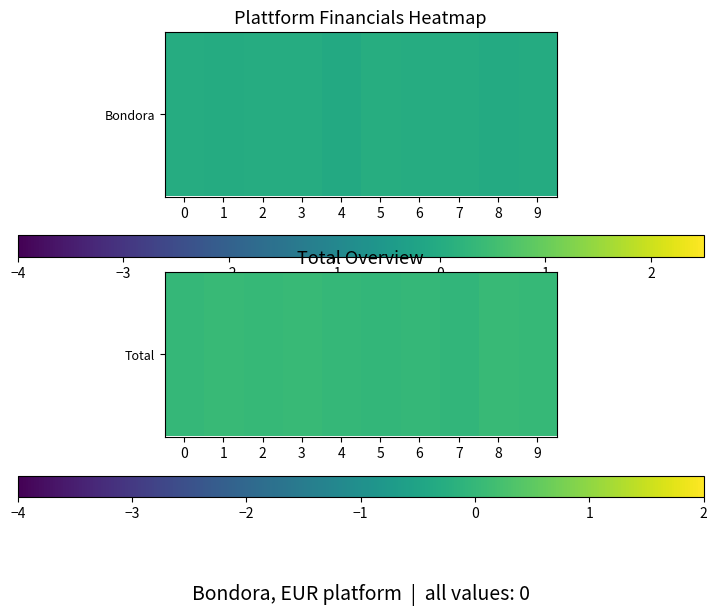

How many values exceed 0?

6